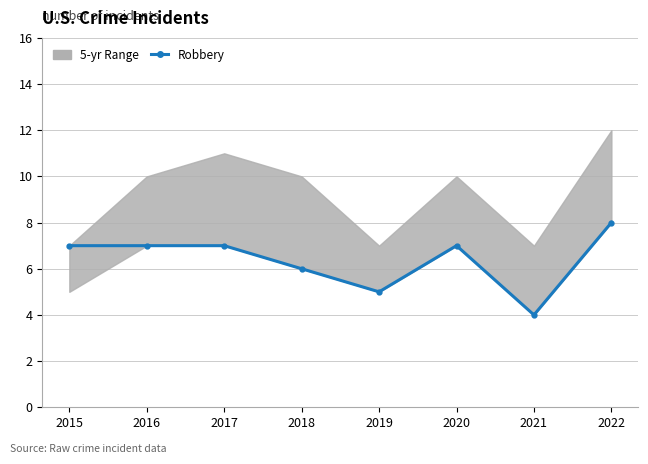

Count the number of values greater than 7.

1